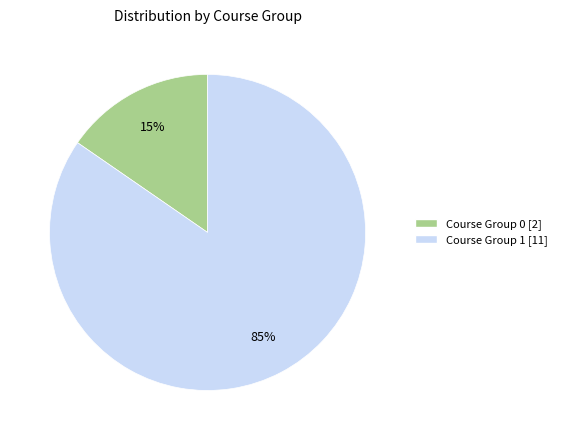

Combined, do Course Group 1 [11] and Course Group 0 [2] account for over 50%?

Yes